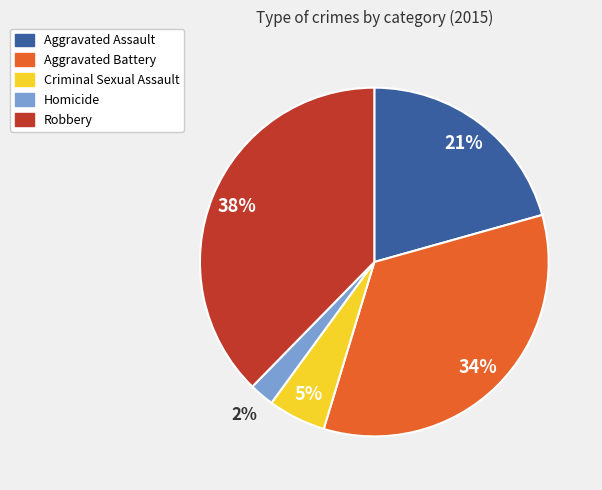

How many segments does this pie chart have?

5